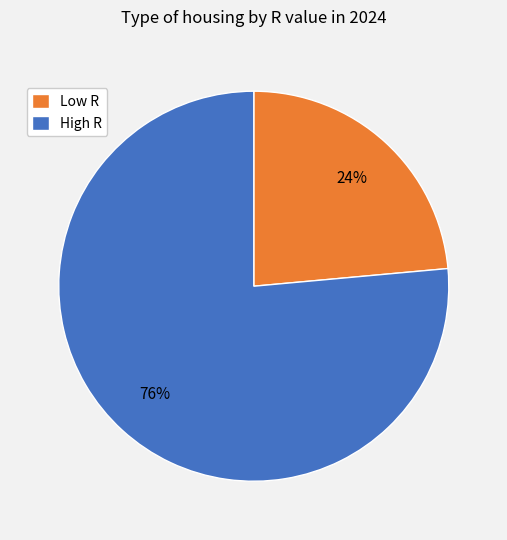

Is the sum of Low R and High R greater than half?

Yes